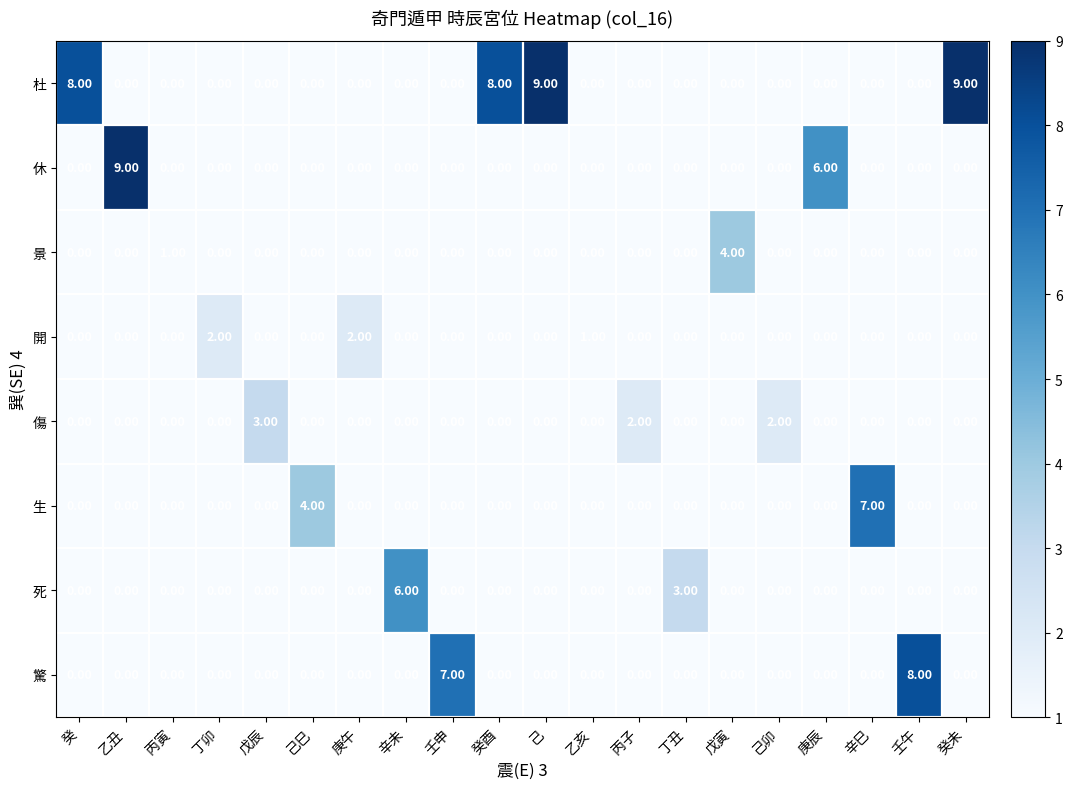

Which series has the largest total across all categories?

杜